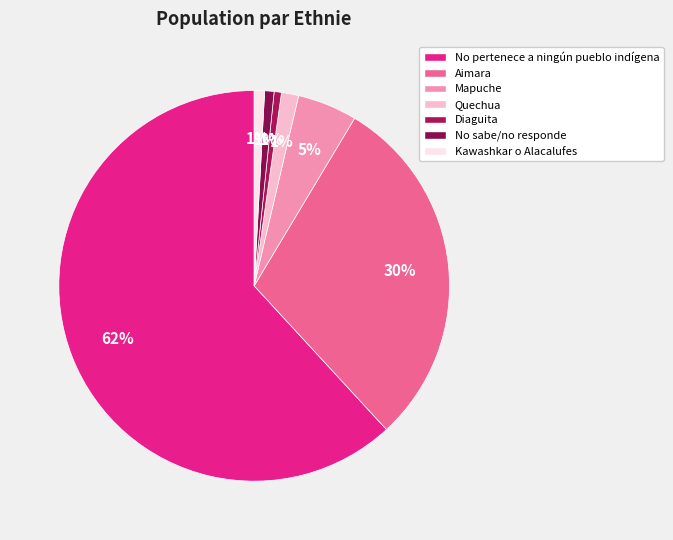

To the nearest percent, what is the combined percentage of Quechua and Mapuche?

6%